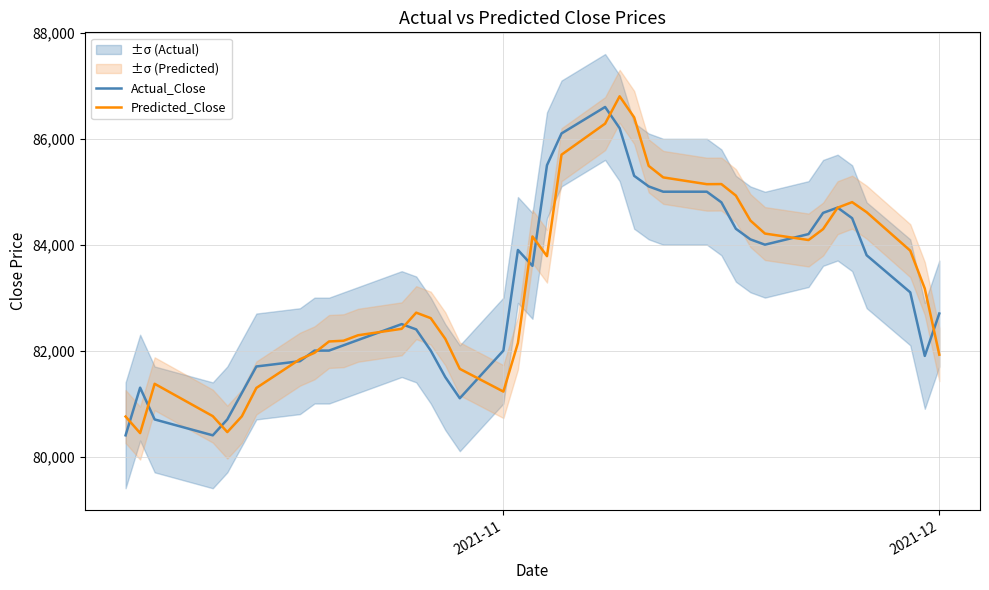

How many intersections are there between Actual_Close and Predicted_Close?

15